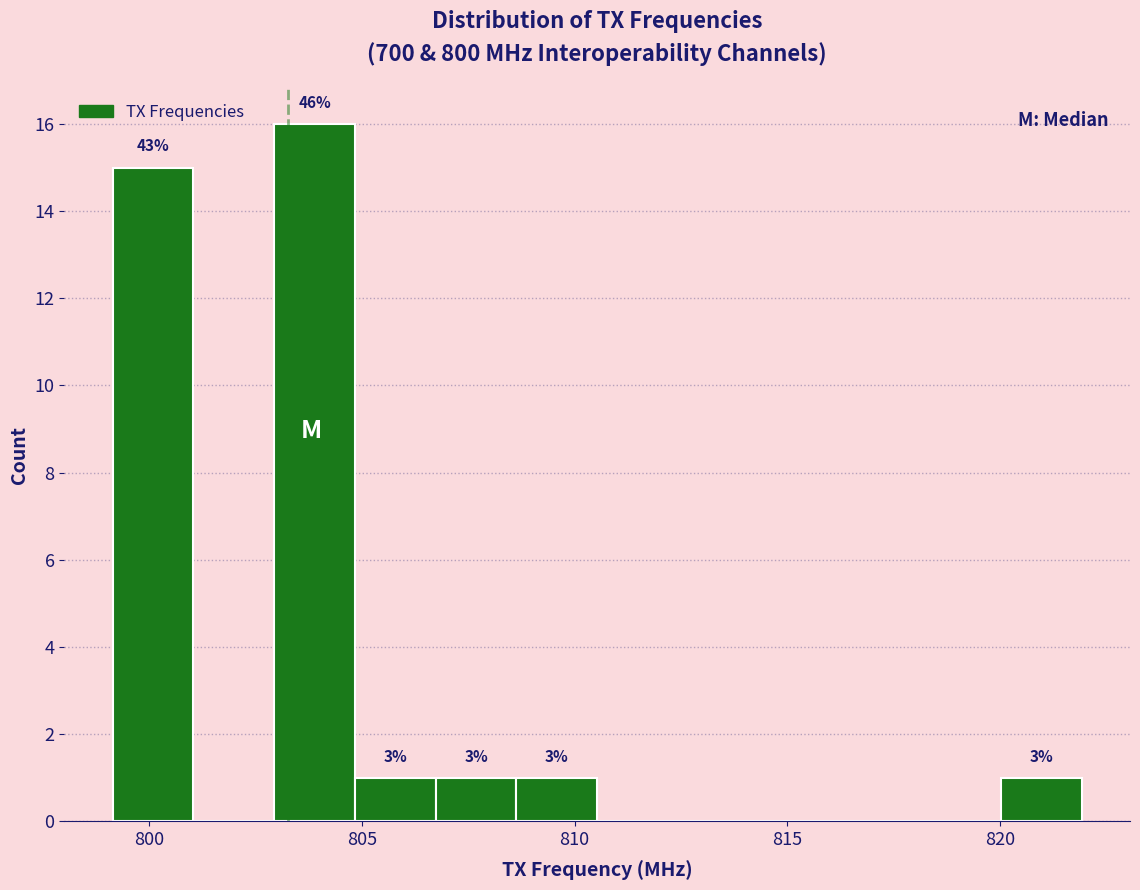

Read against the x-axis, roughly where is the centre of the tallest bar?

804.0